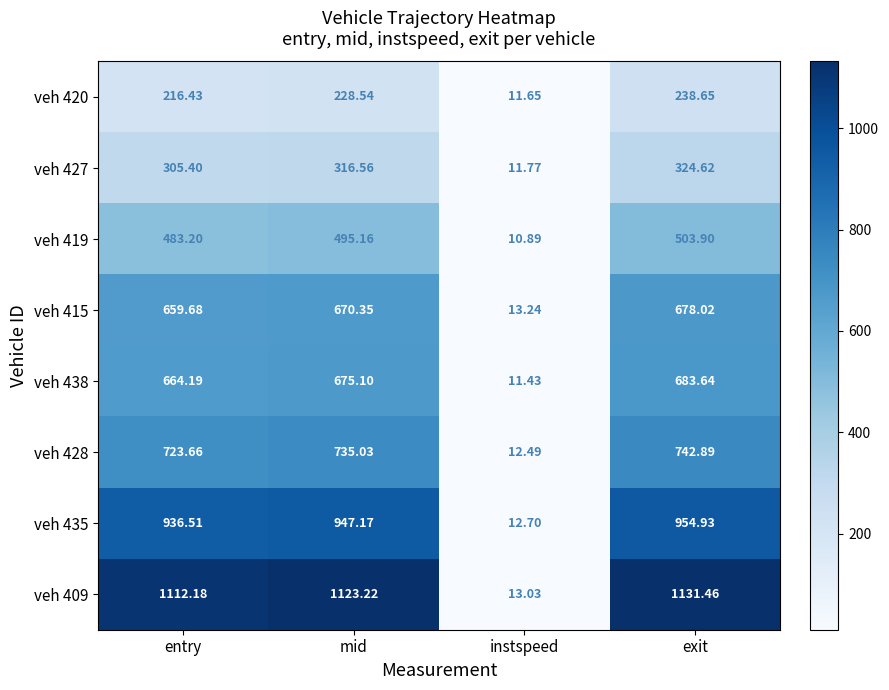

At which category is the sum across all series the highest?

exit